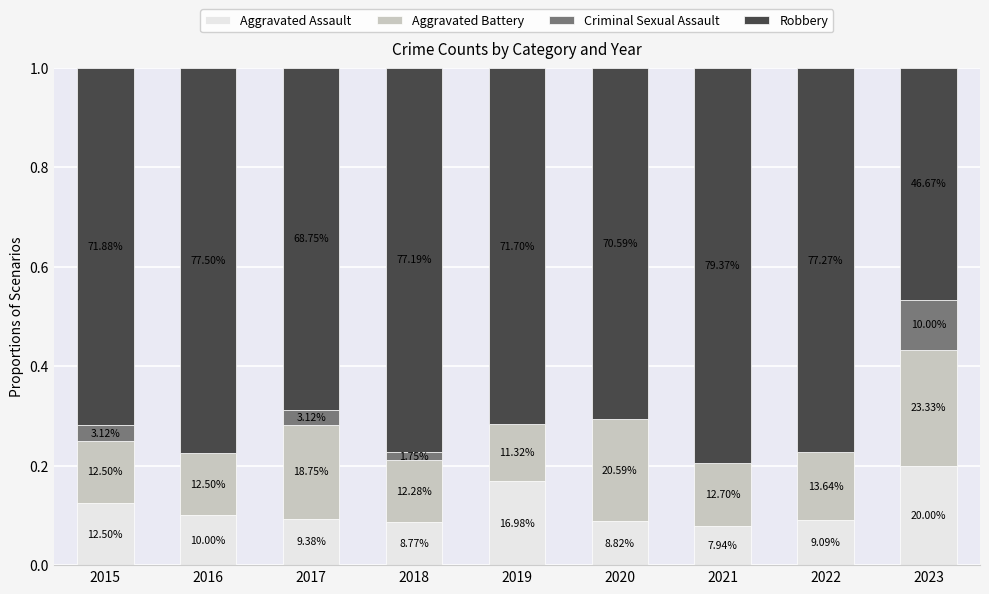

At which label is Aggravated Assault closest to 0?

2021